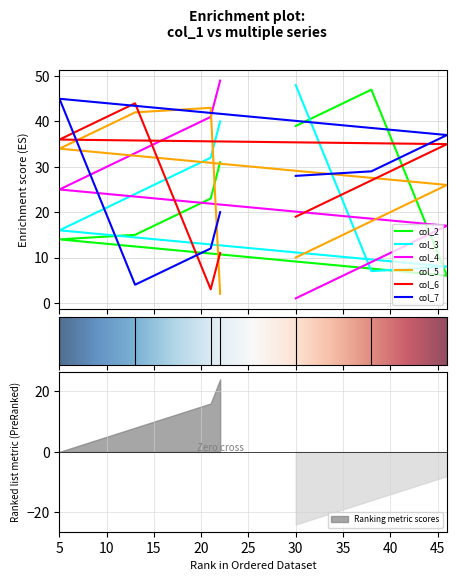

How many lines are shown in the chart?

6